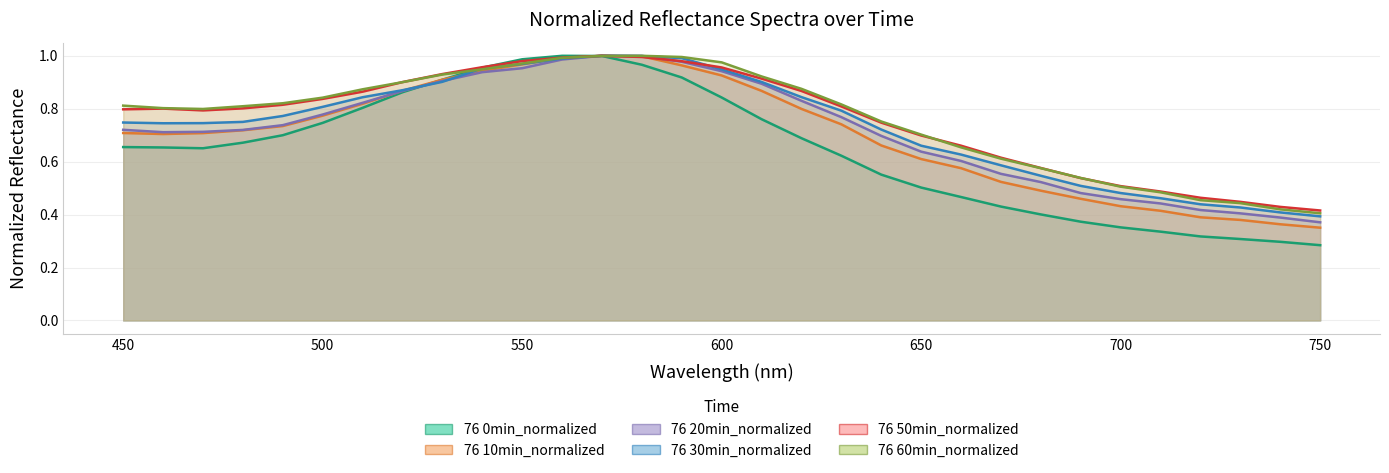

What is the value of the 76 20min_normalized point at the 24th from the left?

0.5